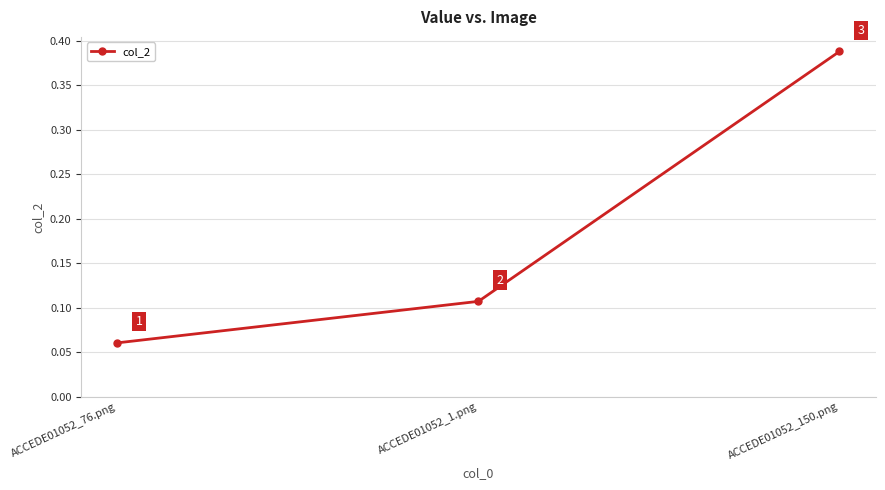

The value at ACCEDE01052_150.png is 0.1. True or false?

False